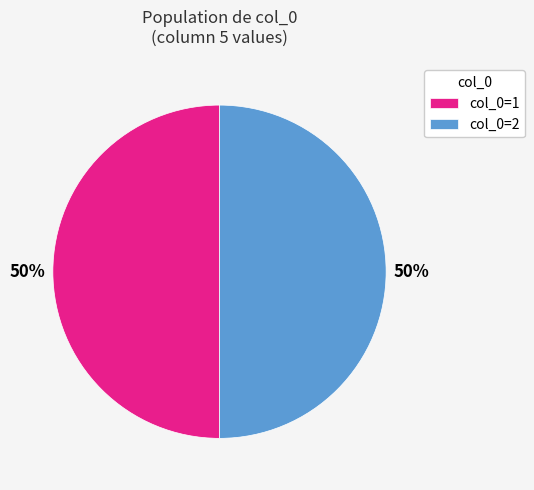

The col_0=2 slice represents 50% of the pie. True or false?

True